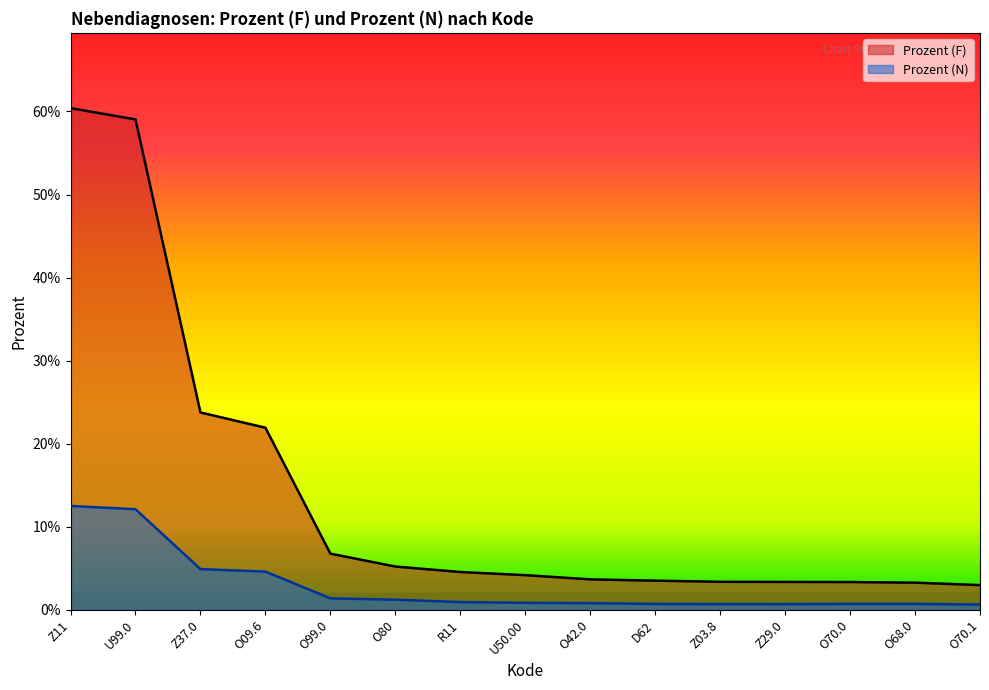

How many lines are shown in the chart?

2